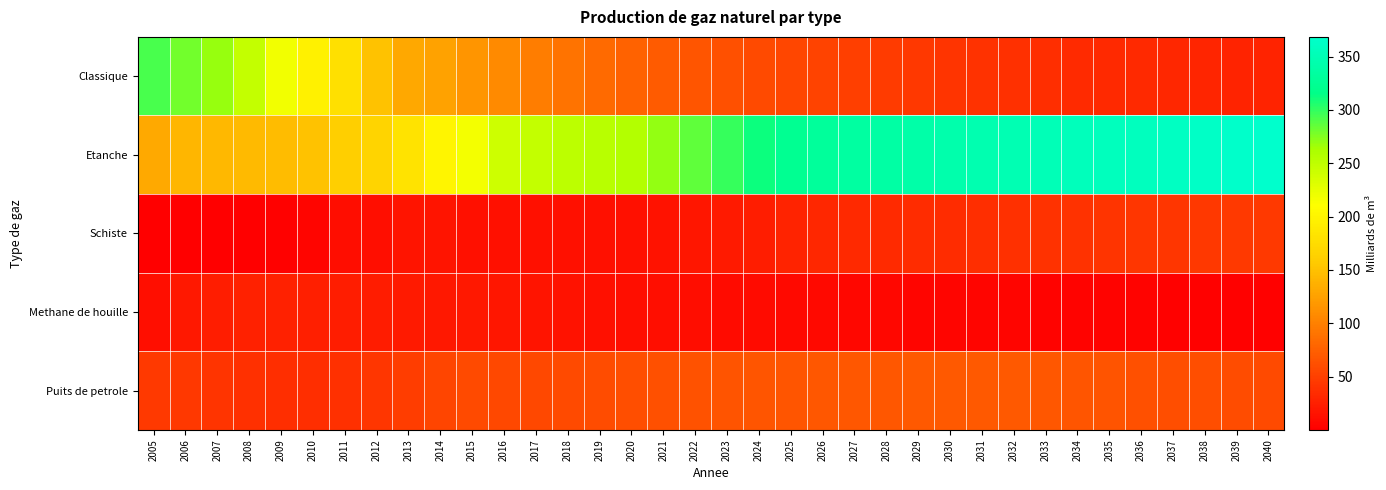

Which series has the largest total across all categories?

Etanche